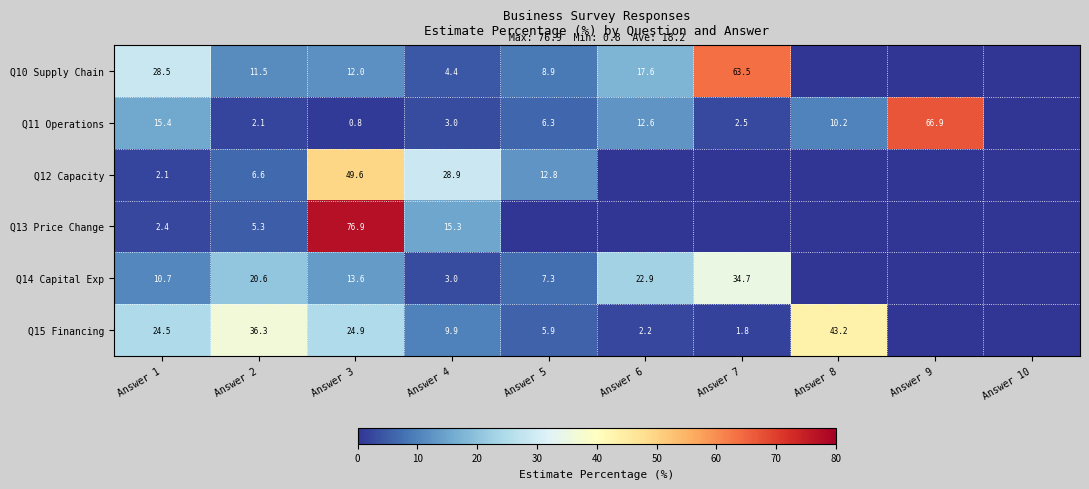

What is the difference between the highest and lowest values at Answer 1?

26.4